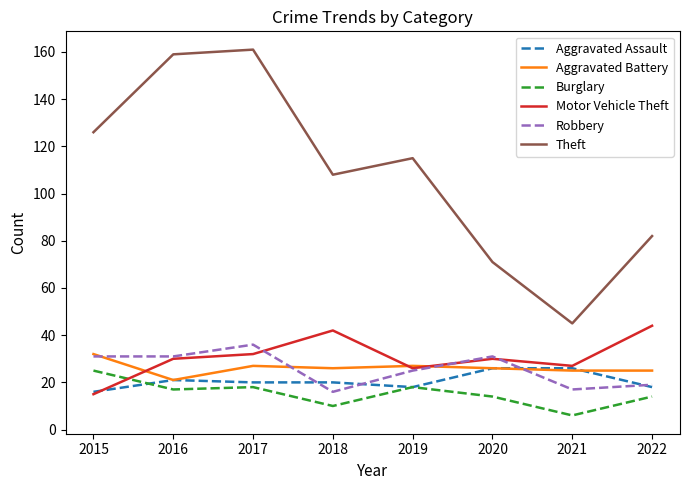

True or false: Burglary and Robbery intersect in this chart.

False